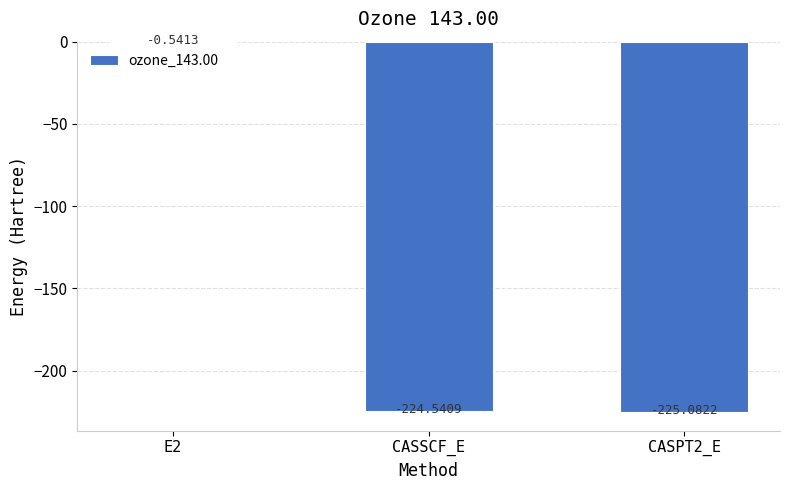

What is the change in value from E2 to CASPT2_E?

-224.5